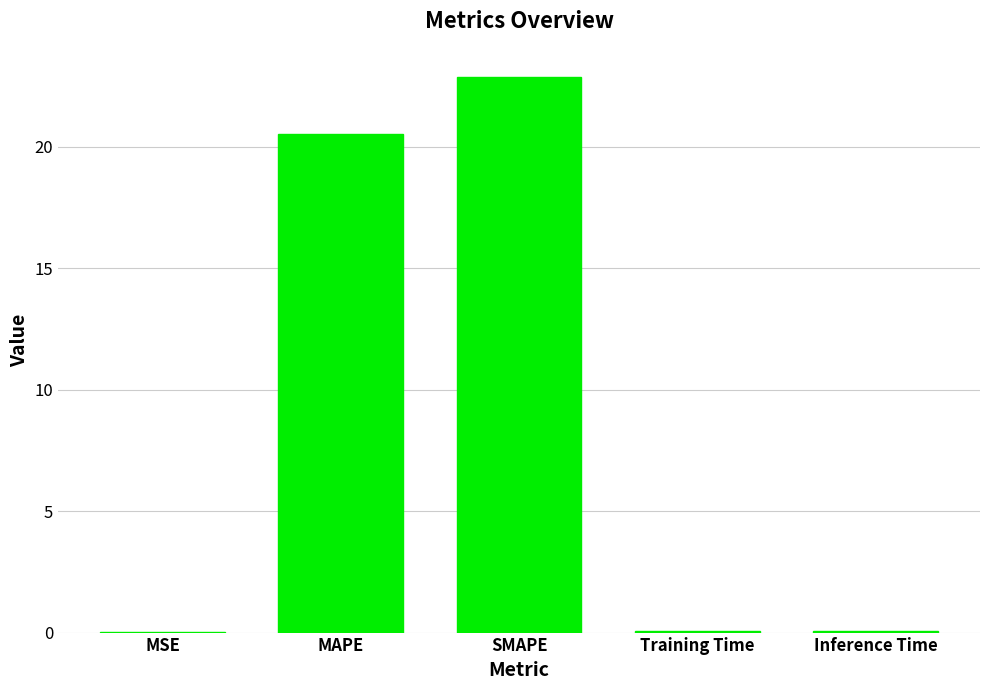

What is the greatest value displayed?

22.9